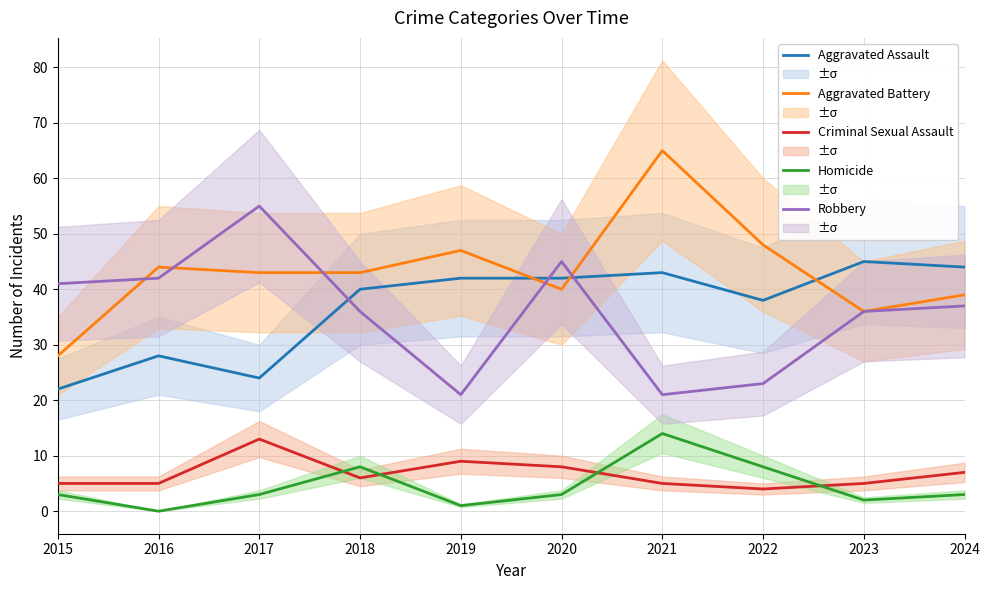

Reading left to right, list all the values displayed in this chart.

Aggravated Assault: 22	28	24	40	42	42	43	38	45	44
Aggravated Battery: 28	44	43	43	47	40	65	48	36	39
Criminal Sexual Assault: 5	5	13	6	9	8	5	4	5	7
Homicide: 3	0	3	8	1	3	14	8	2	3
Robbery: 41	42	55	36	21	45	21	23	36	37